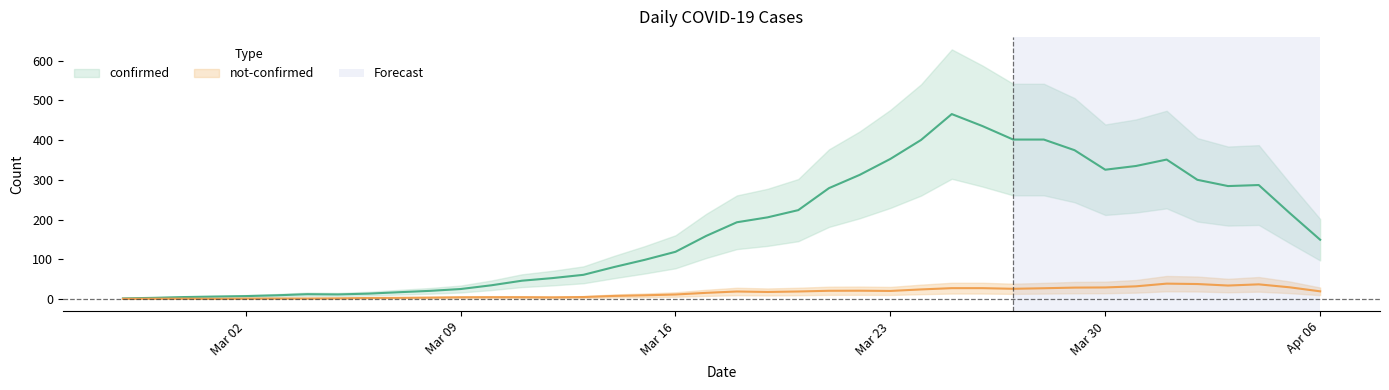

How many values in the not-confirmed series exceed 14?

19